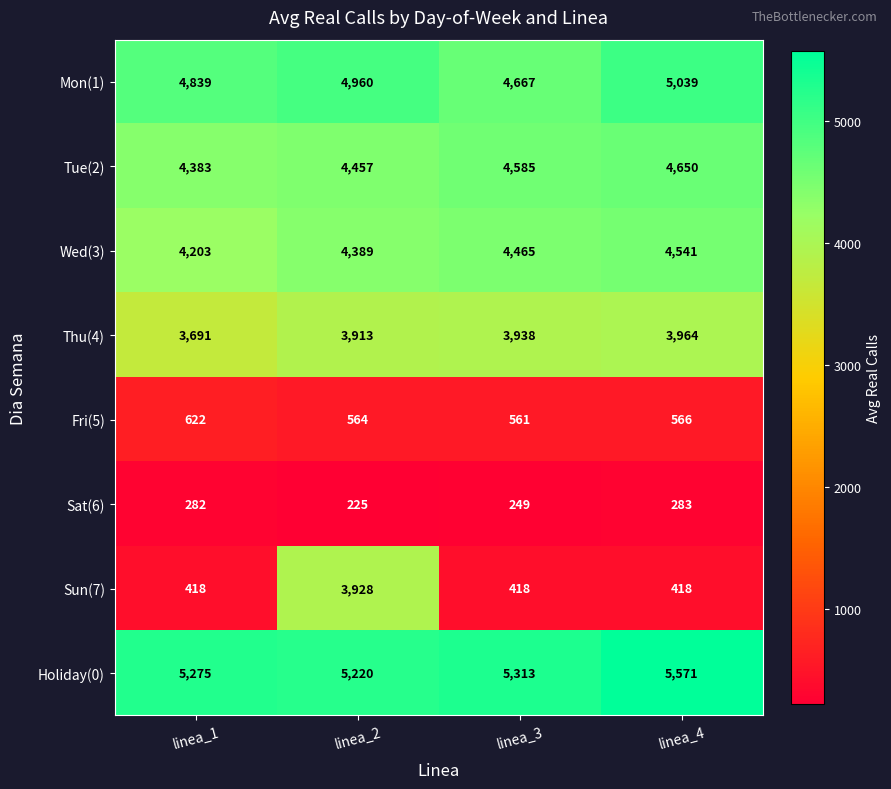

Which label corresponds to the largest value in the chart?

linea_4